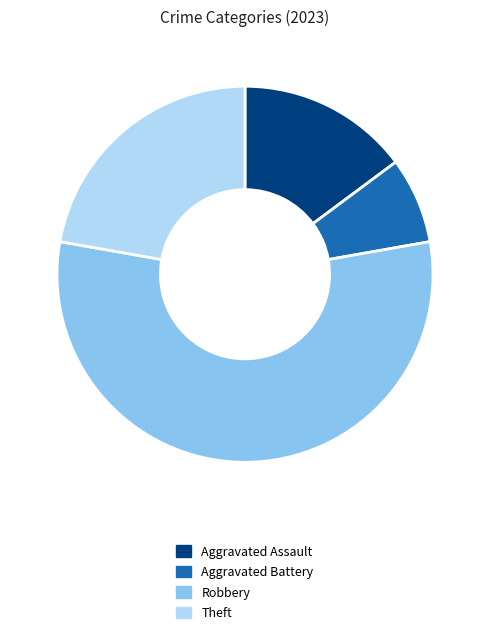

What is the majority slice?

Robbery